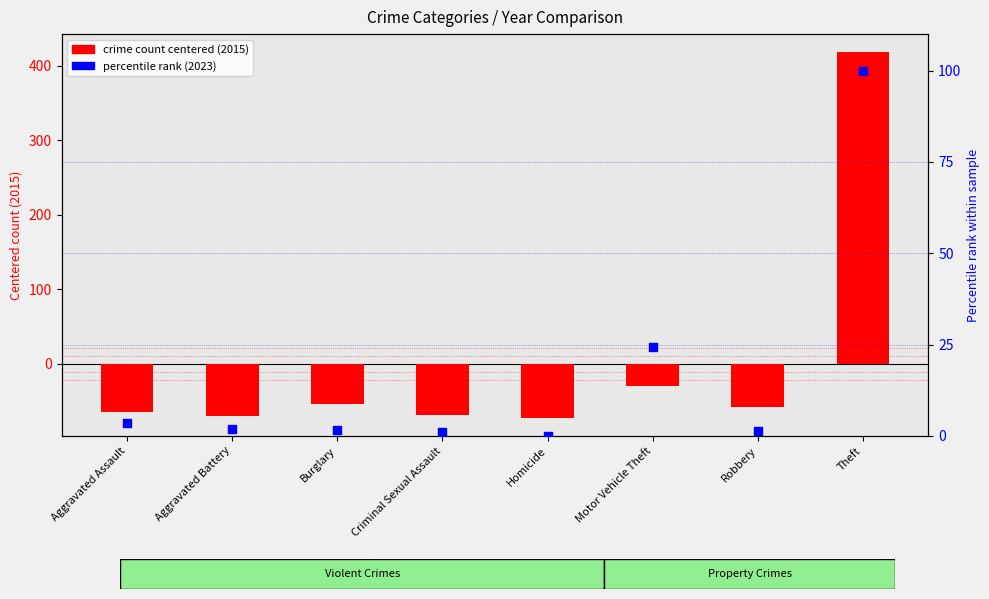

Which series has the largest Y range (max minus min)?

crime count (centered) 2015